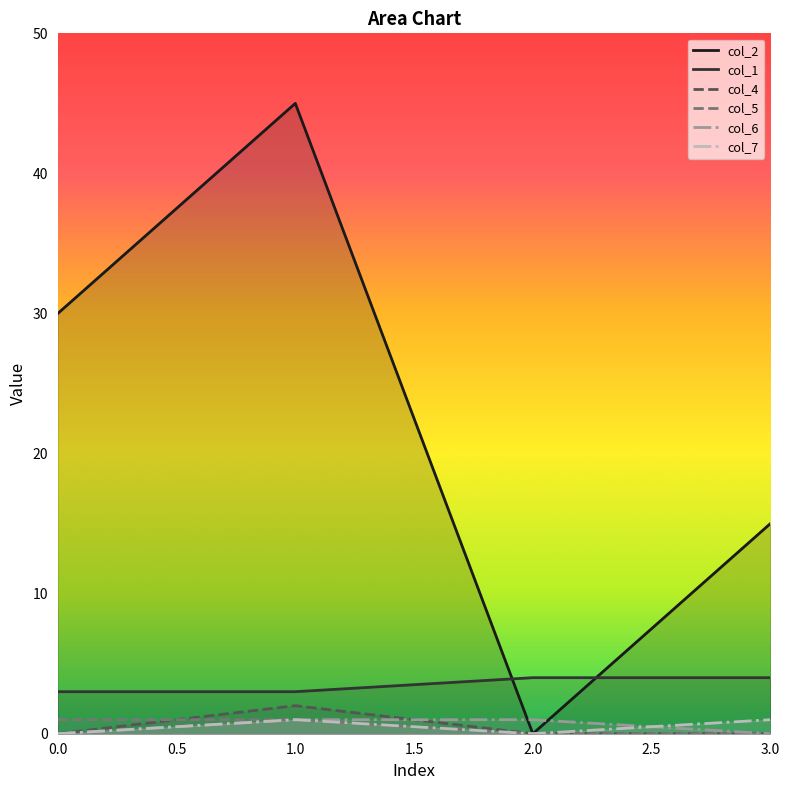

How many intersections are there between col_1 and col_2?

2